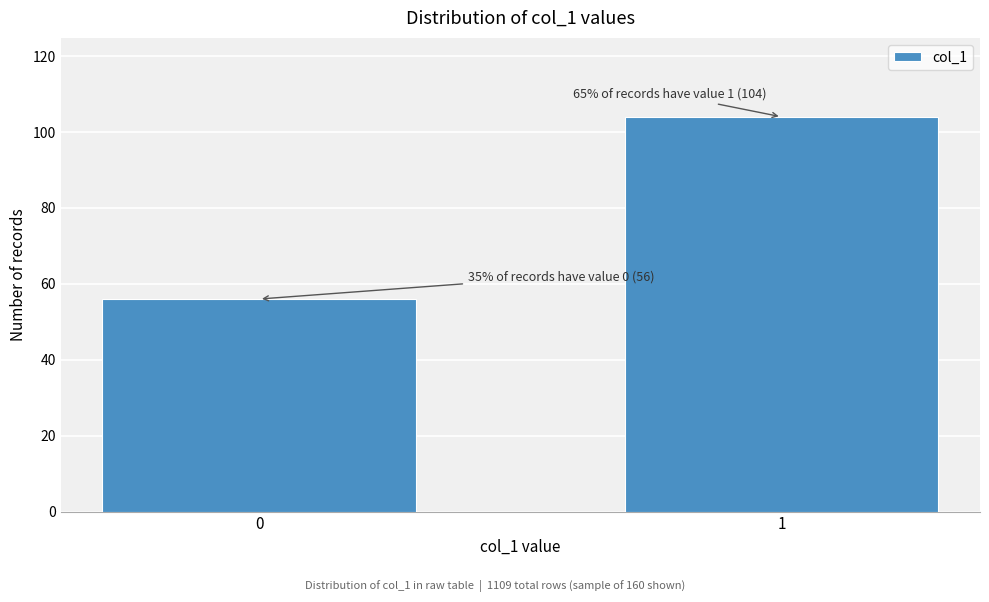

Reading right to left, what are all the values shown in this chart?

1=104	0=56